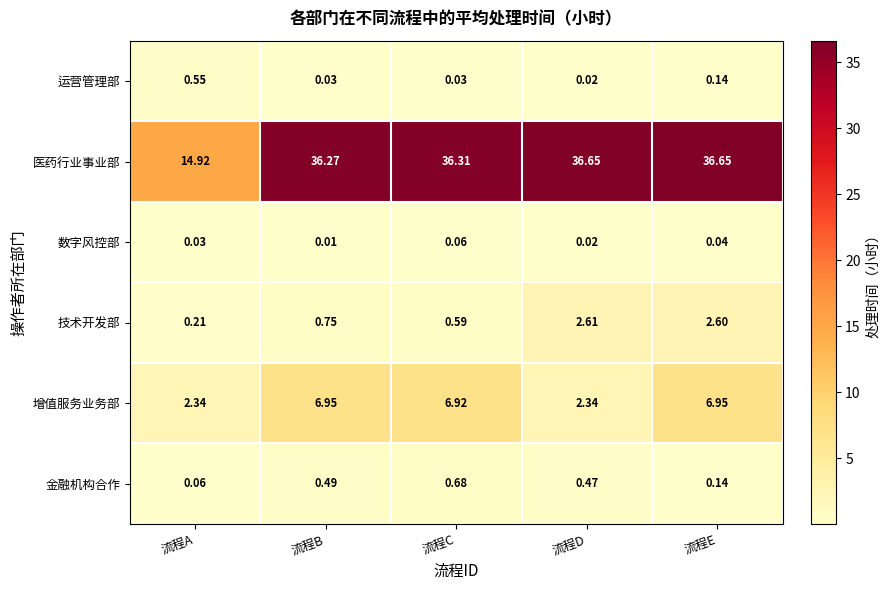

At how many categories does at least one series exceed 28?

4